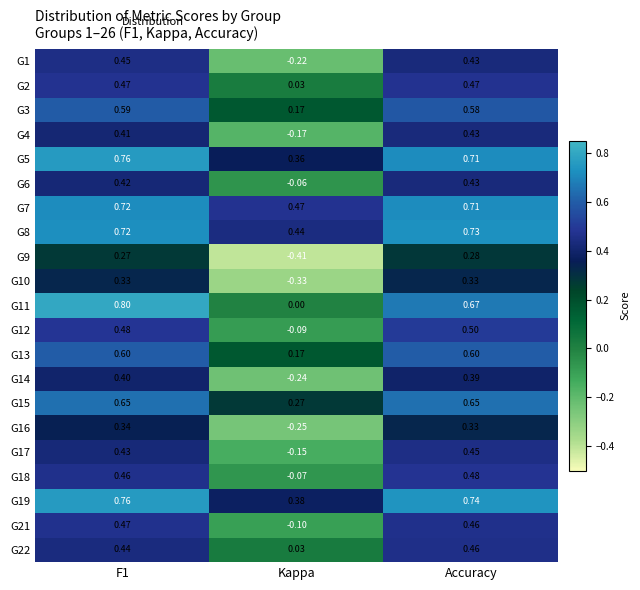

What is the greatest value displayed?

0.8